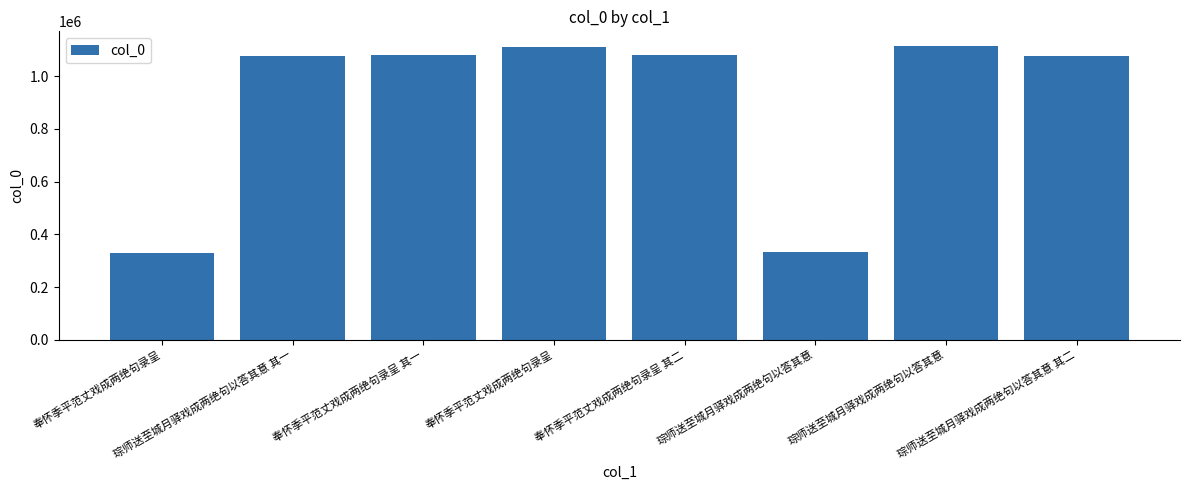

At which label does the data first exceed 1080219?

奉怀季平范丈戏成两绝句录呈